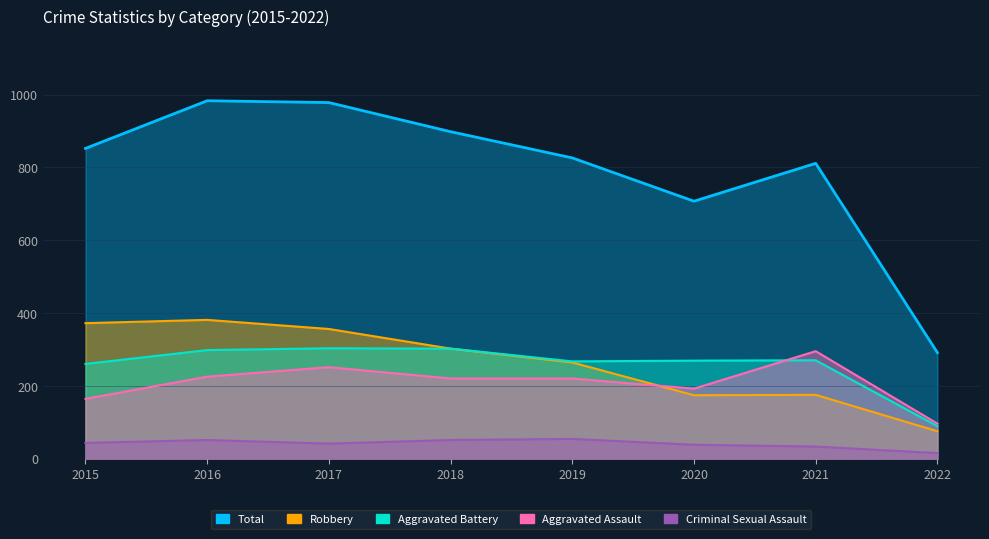

Reading left to right, transcribe all the data shown in this chart.

Total: 2015=852	2016=983	2017=978	2018=898	2019=826	2020=707	2021=811	2022=291
Robbery: 2015=372	2016=381	2017=356	2018=302	2019=264	2020=174	2021=175	2022=75
Aggravated Battery: 2015=260	2016=298	2017=303	2018=302	2019=267	2020=269	2021=270	2022=89
Aggravated Assault: 2015=164	2016=225	2017=251	2018=220	2019=220	2020=192	2021=295	2022=96
Criminal Sexual Assault: 2015=43	2016=51	2017=41	2018=51	2019=54	2020=38	2021=33	2022=15